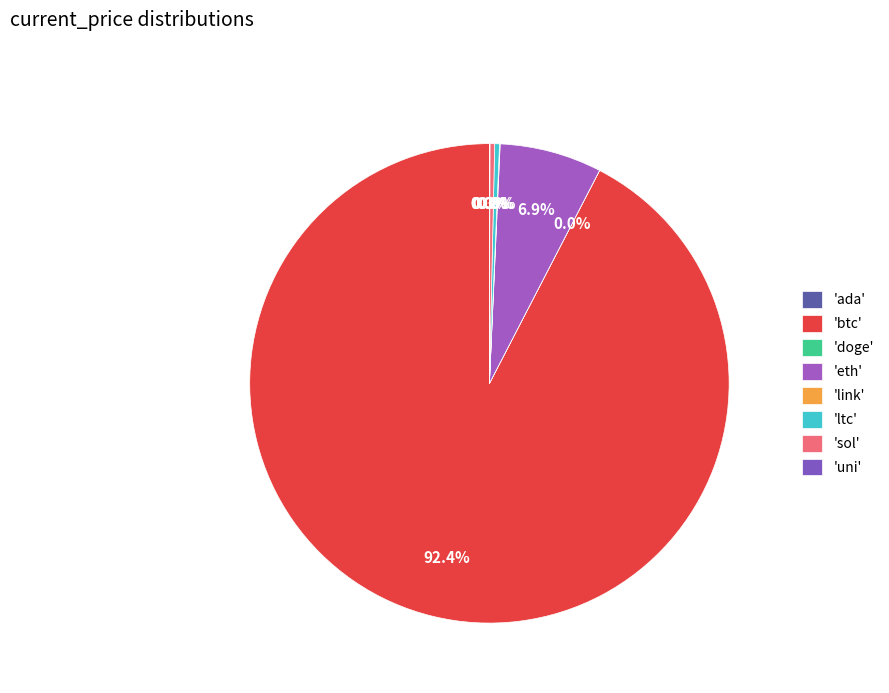

How many slices are in this pie chart?

8